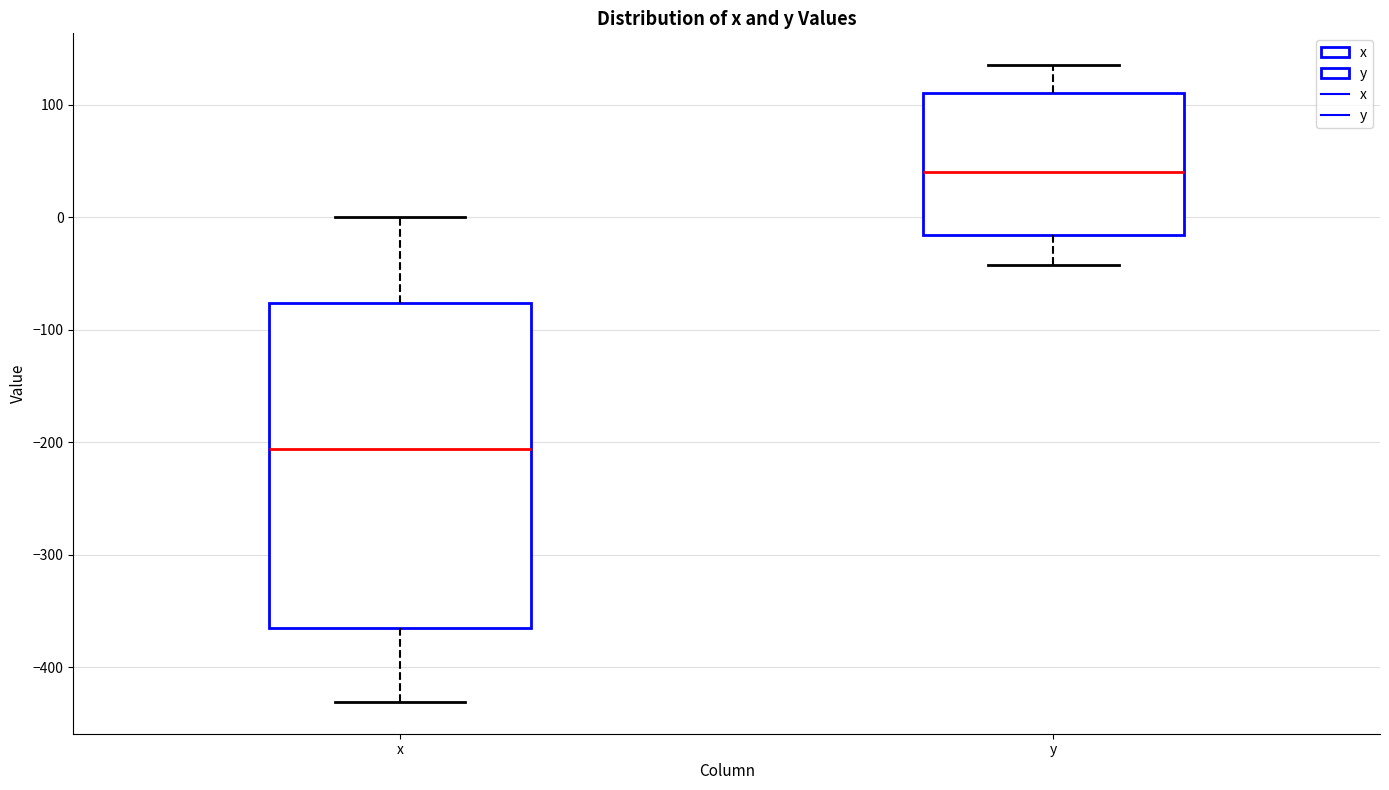

Which box's median line is the lowest?

x